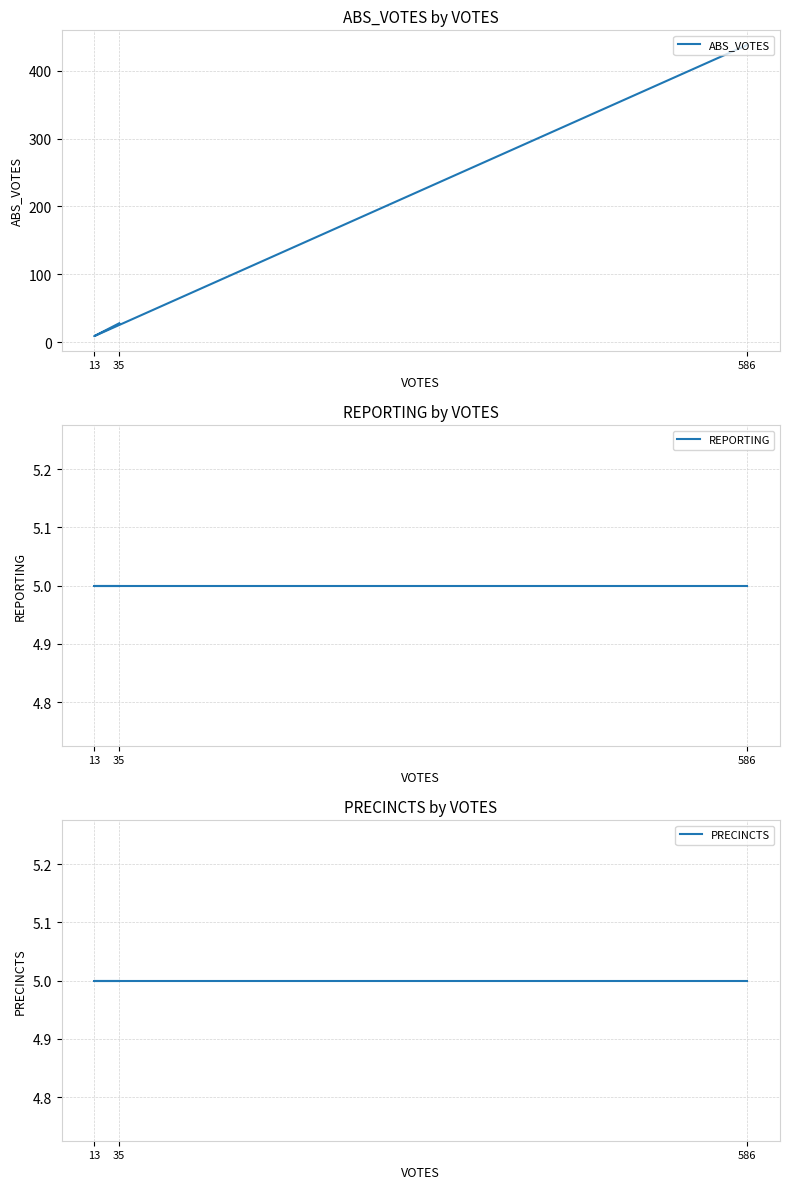

Which series has the widest spread of values?

ABS_VOTES